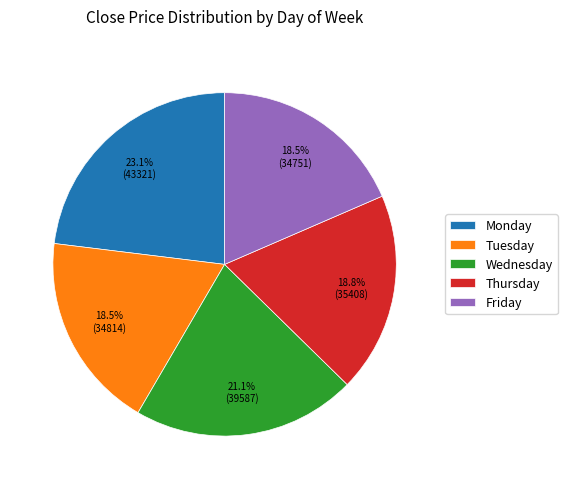

What percentage is the Wednesday slice, to the nearest percent?

21%